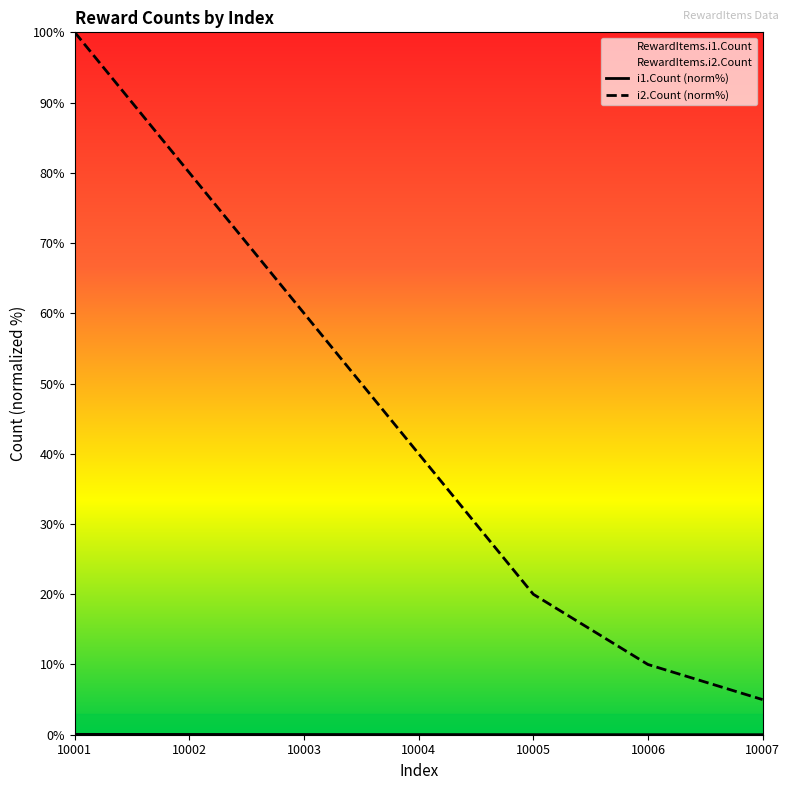

How many lines are shown in the chart?

2